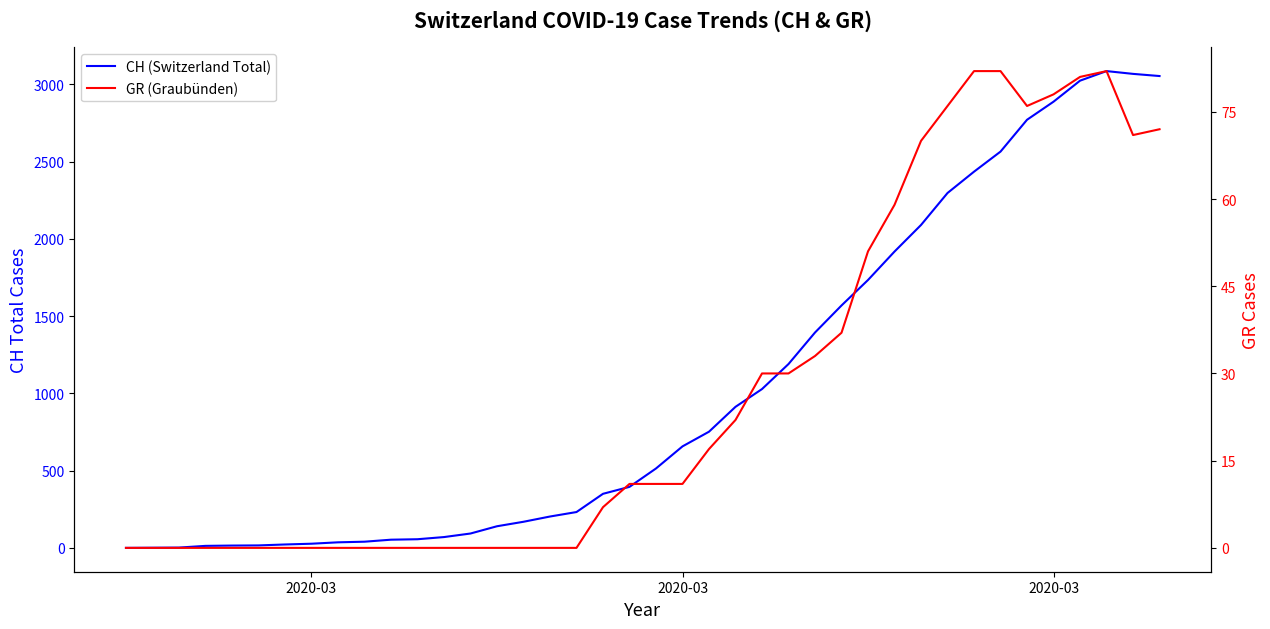

Which category has the lowest value across all series?

2020-03